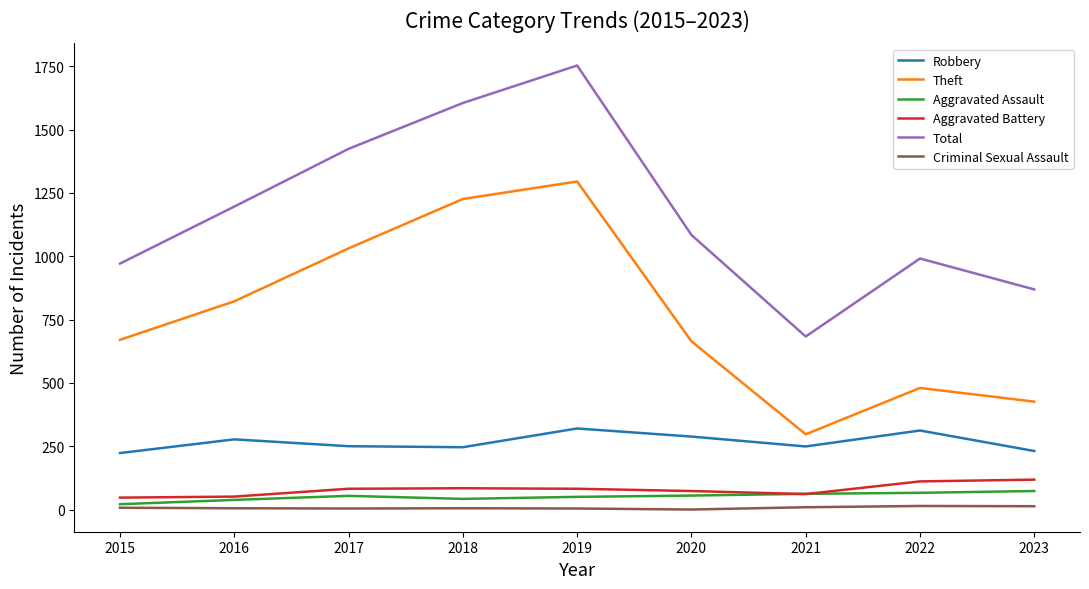

At which category is the sum across all series the highest?

2019